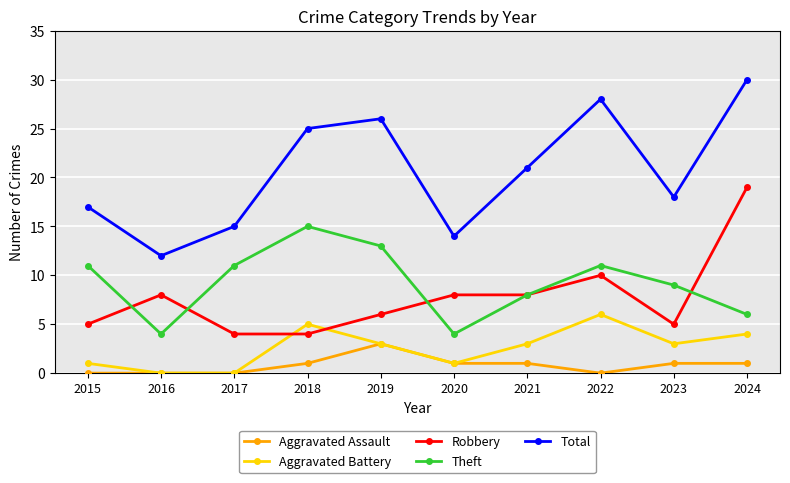

What are all the series names shown in the legend?

Aggravated Assault, Aggravated Battery, Robbery, Theft, Total